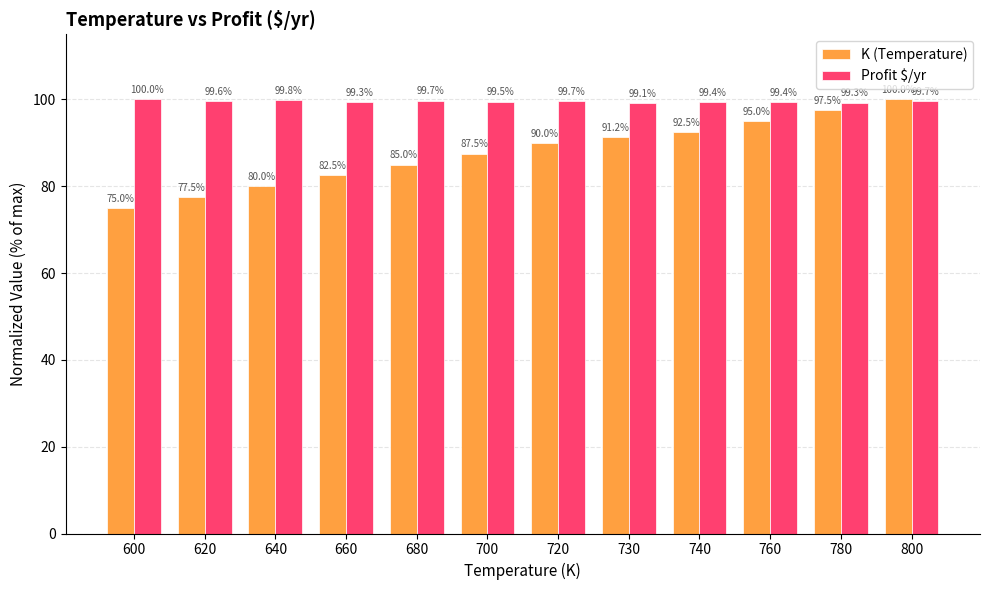

What is the sum of all Profit $/yr values?

1194.4